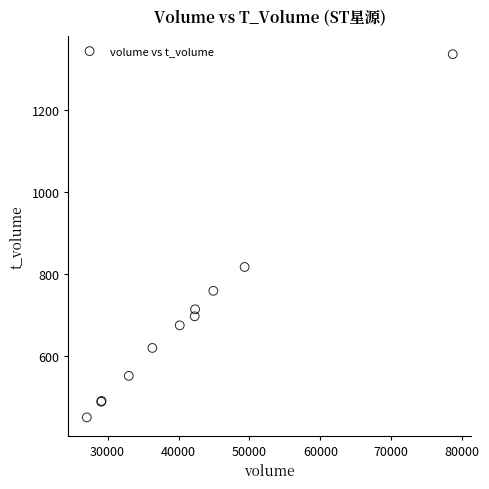

What Y value in the scatter plot is closest to 893?

817